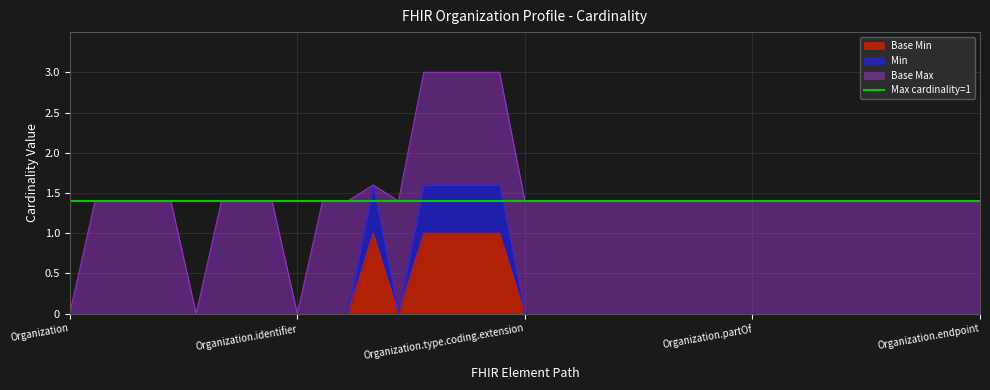

True or false: Base Min and Min intersect in this chart.

False